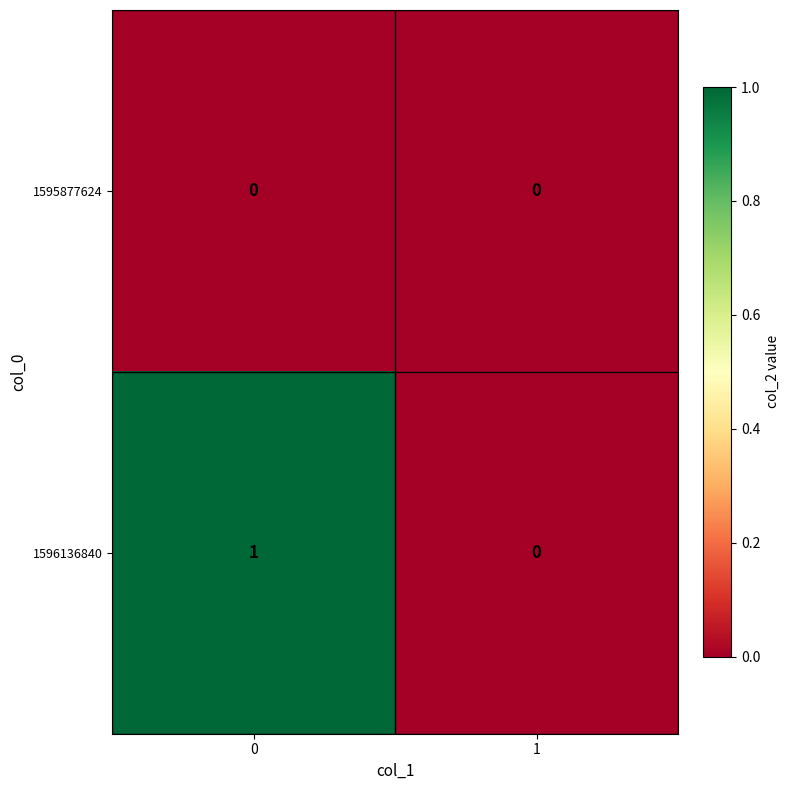

List the series in order of their peak value, lowest first.

1595877624, 1596136840